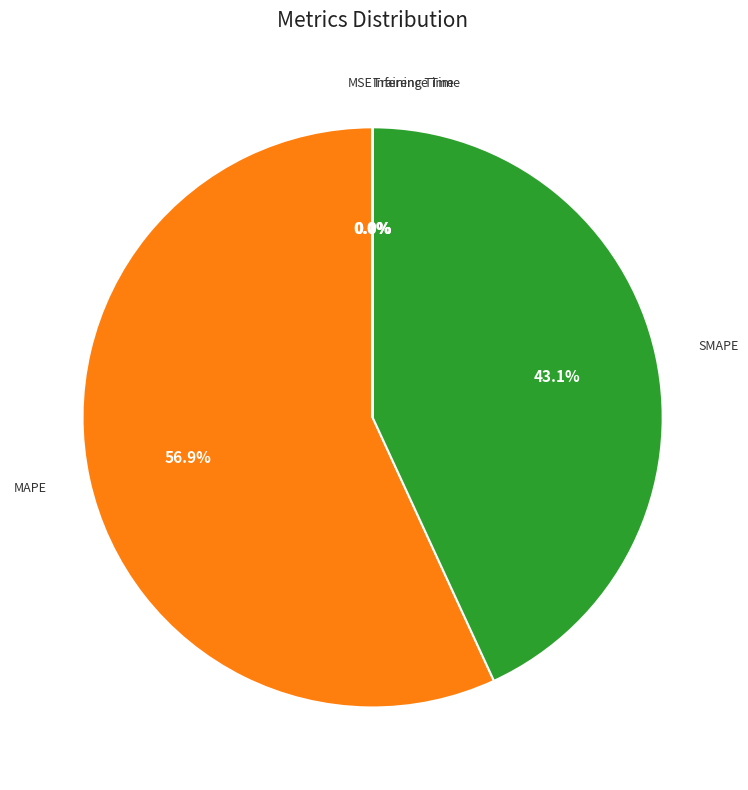

To the nearest percent, what portion does MAPE represent?

57%